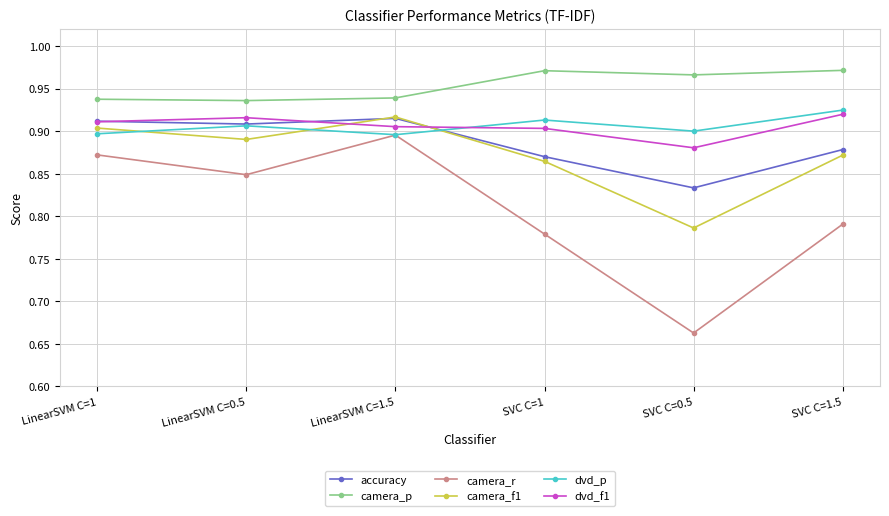

Which series has the largest range (max minus min)?

camera_r